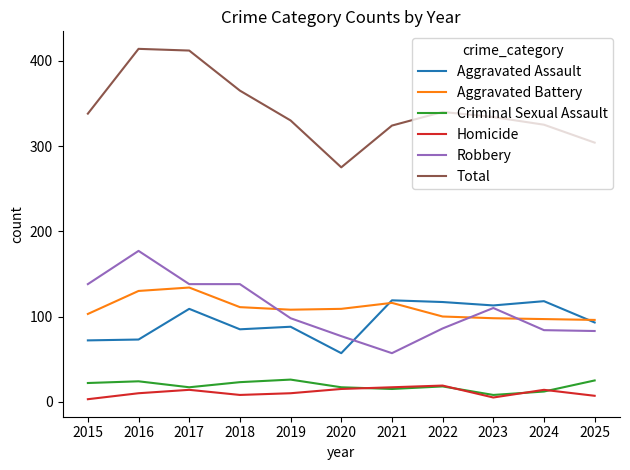

Which category has the lowest value in the Criminal Sexual Assault series?

2023